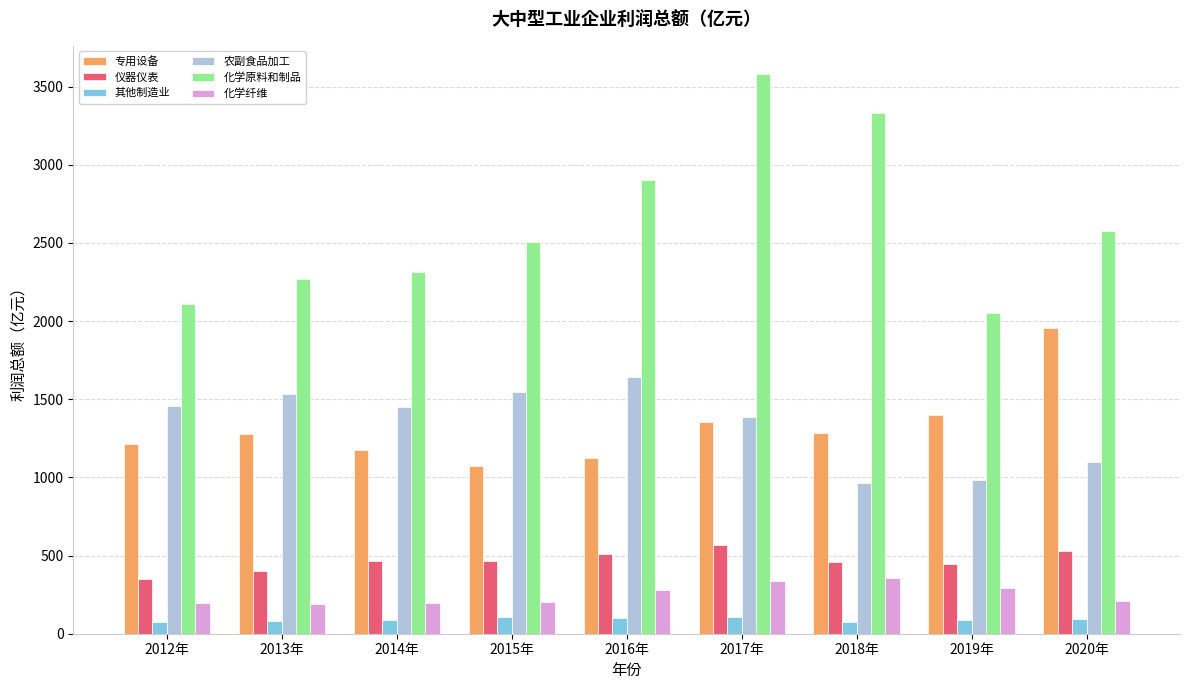

At which category does the chart reach its peak across all series?

2017年